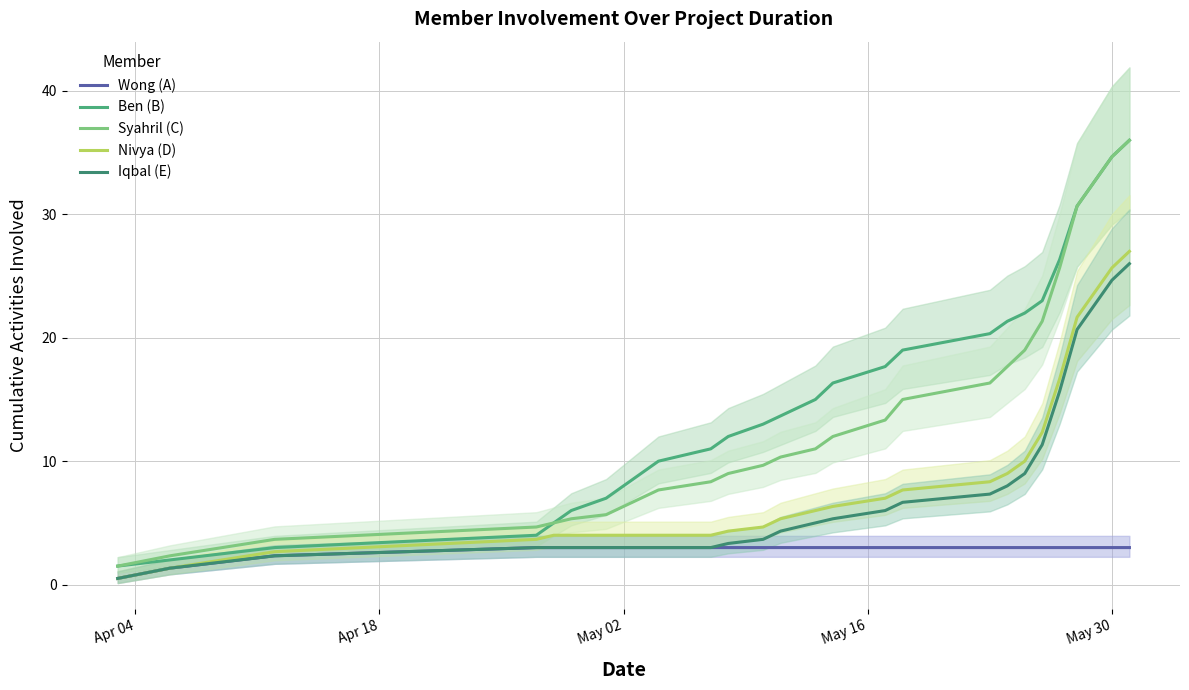

True or false: Ben (B) has more than 2 points higher than both neighbors.

False